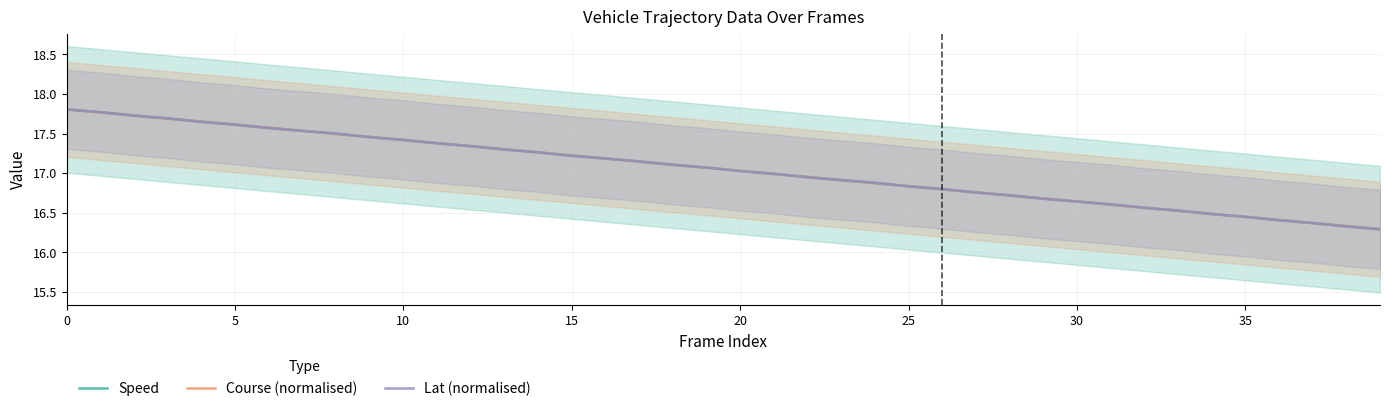

What are all the series names shown in the legend?

Speed, Course (normalised), Lat (normalised)